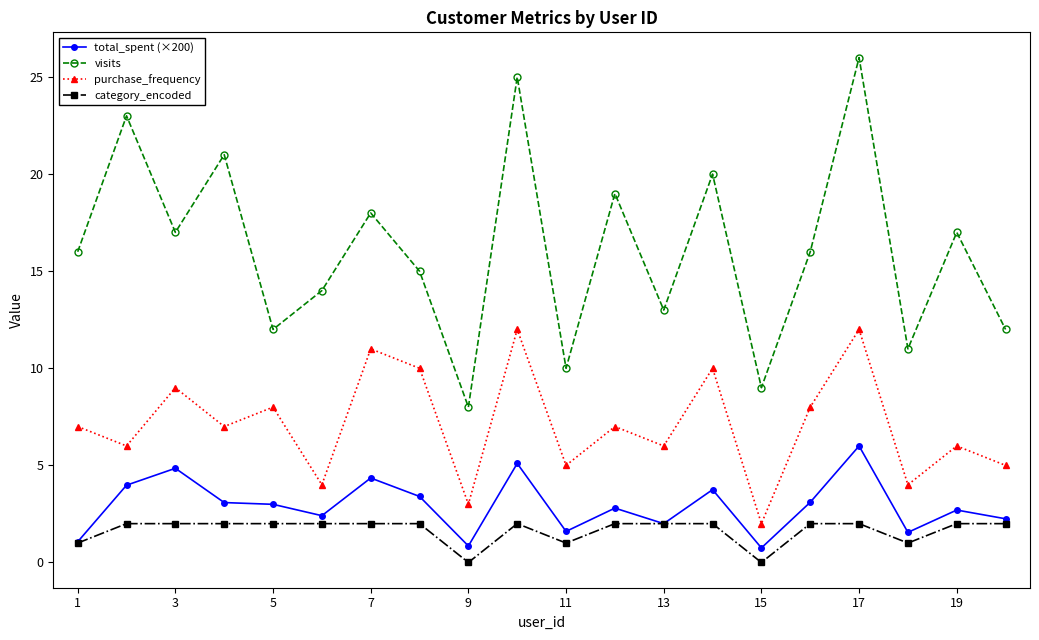

True or false: category_encoded and visits intersect in this chart.

False